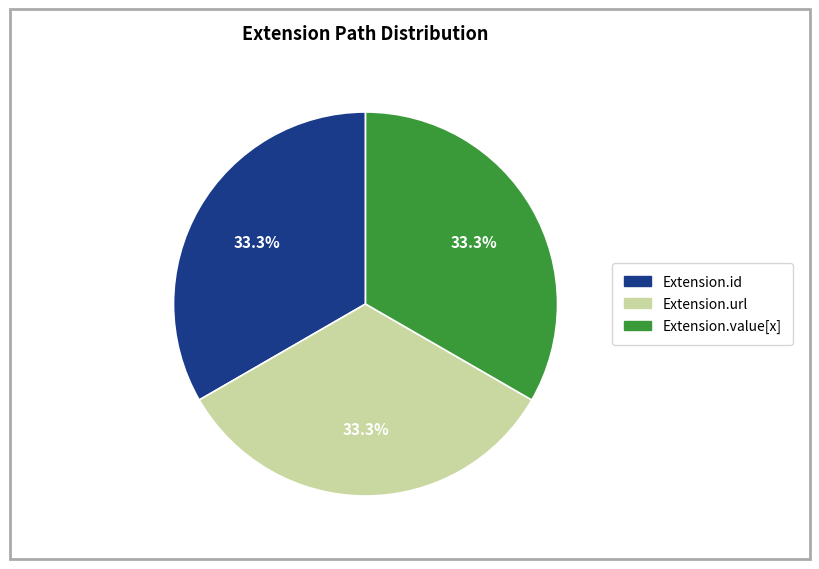

How many segments does this pie chart have?

3